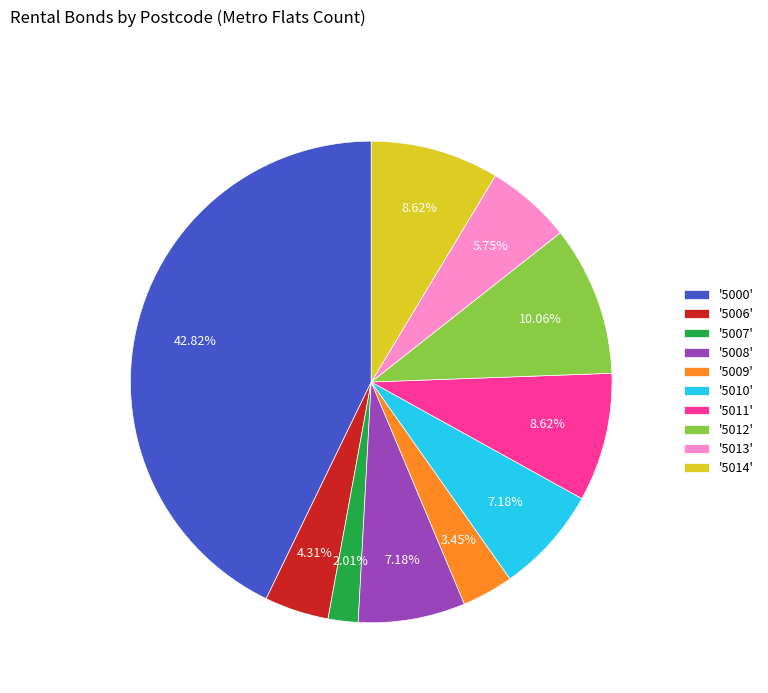

Which slice is the largest?

'5000'